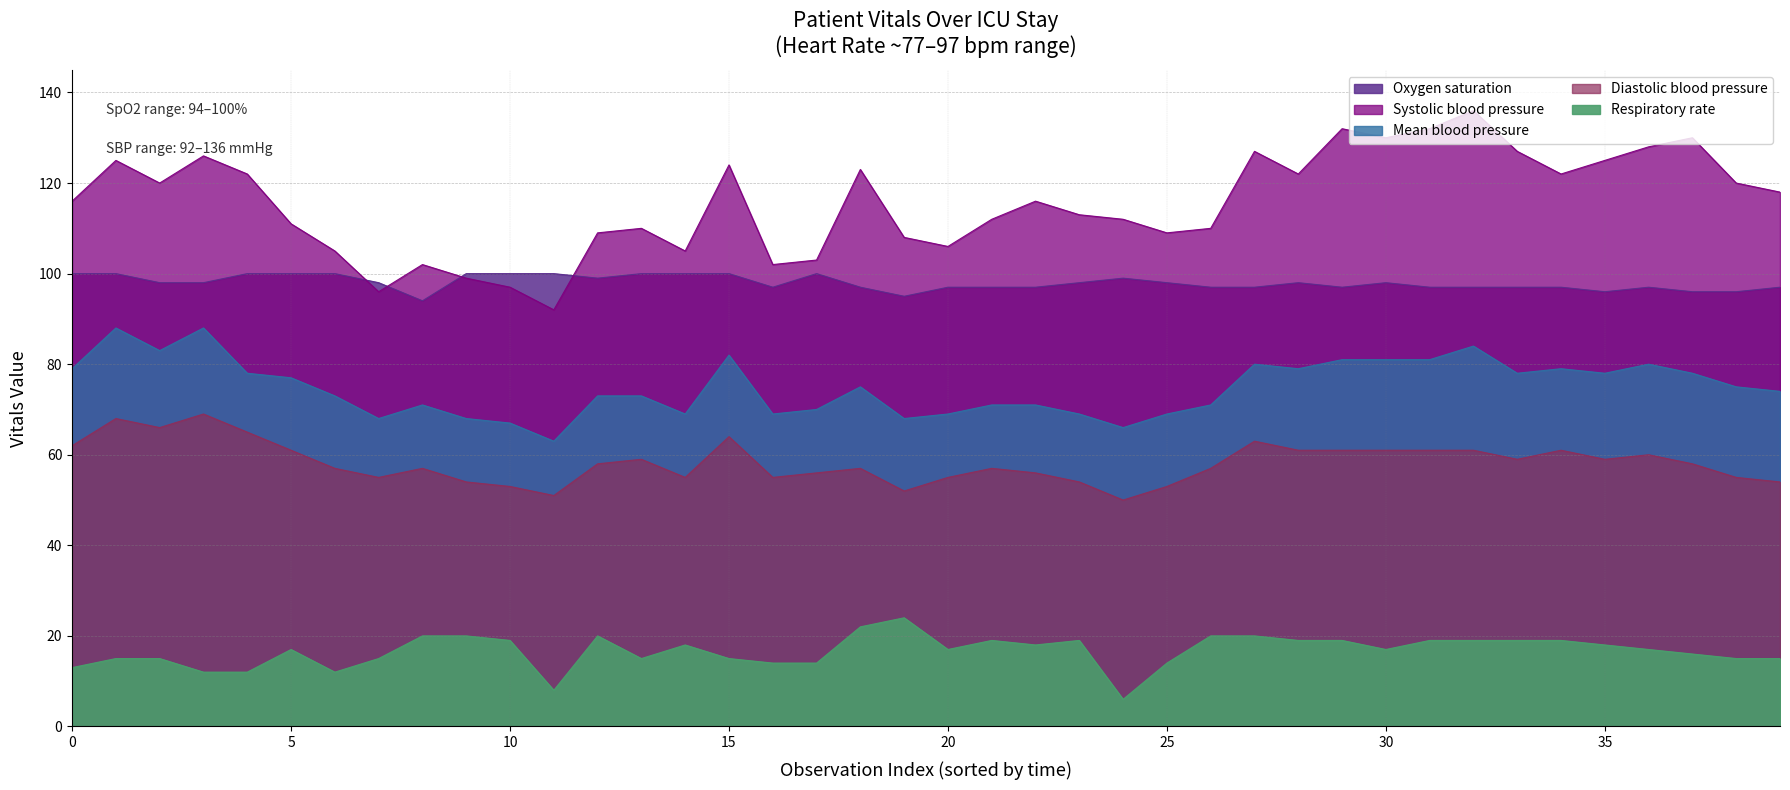

The Oxygen saturation series shows 97 at 18. True or false?

True